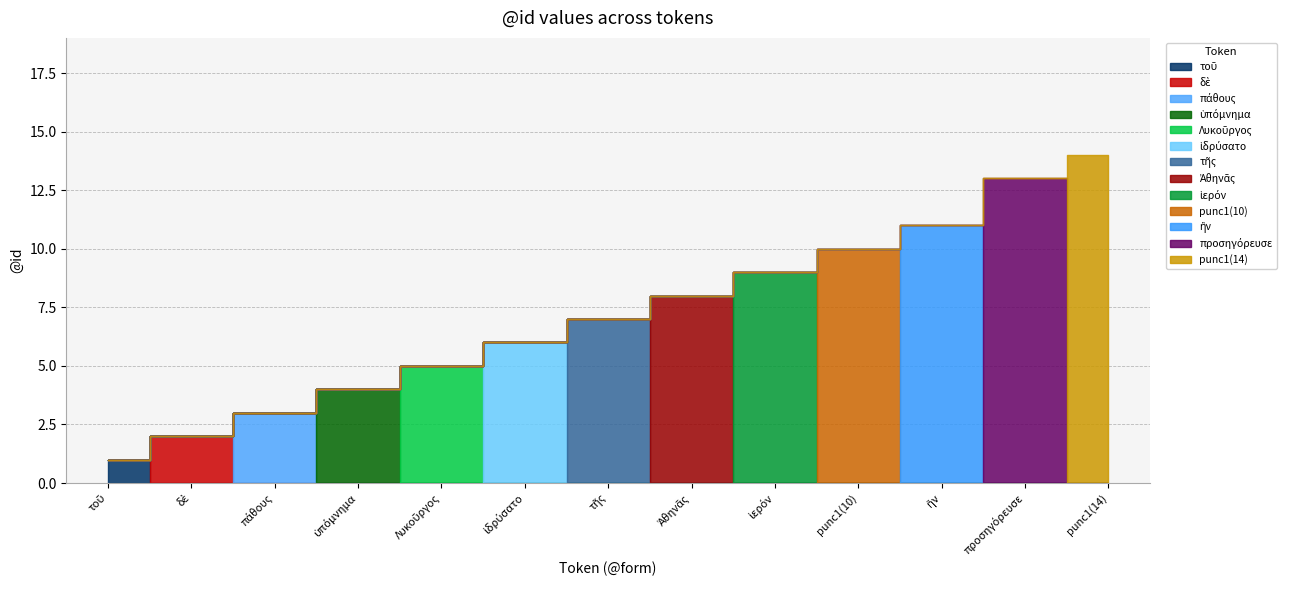

What is the difference between the values at τῆς and punc1(14)?

7